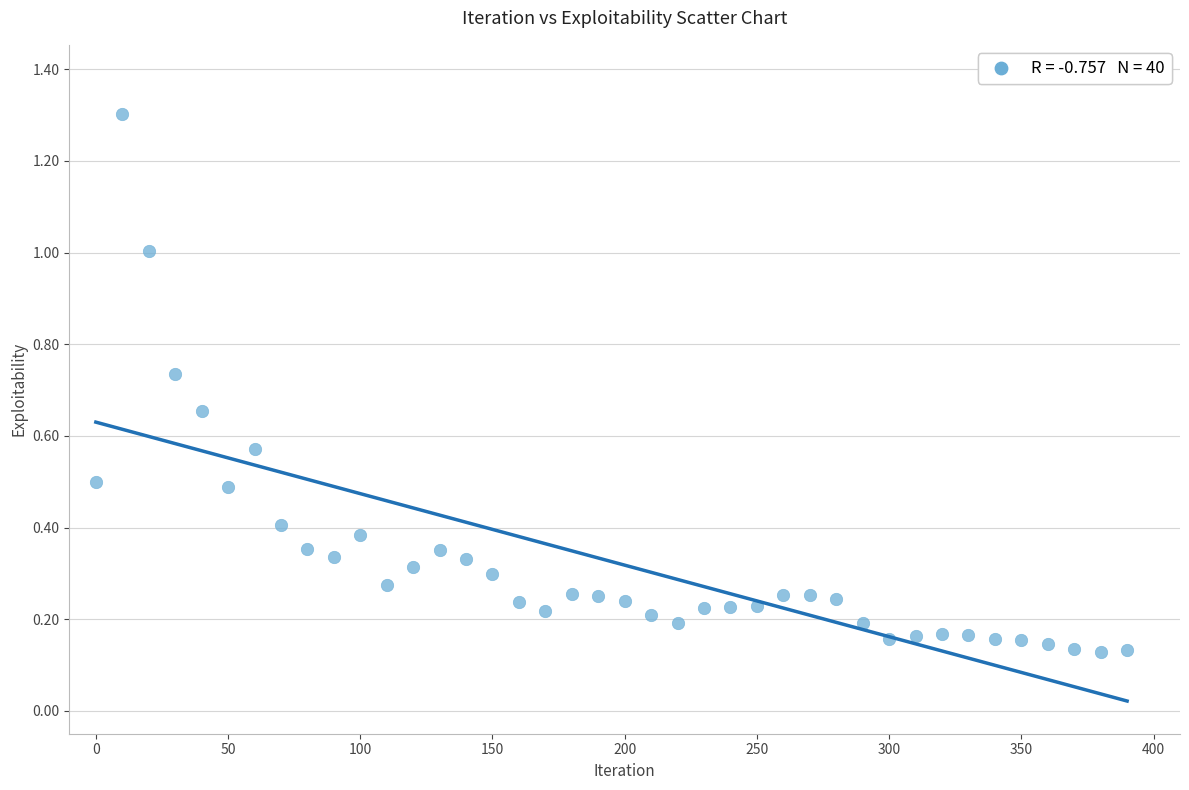

What is the range of X values (max minus min)?

390.0